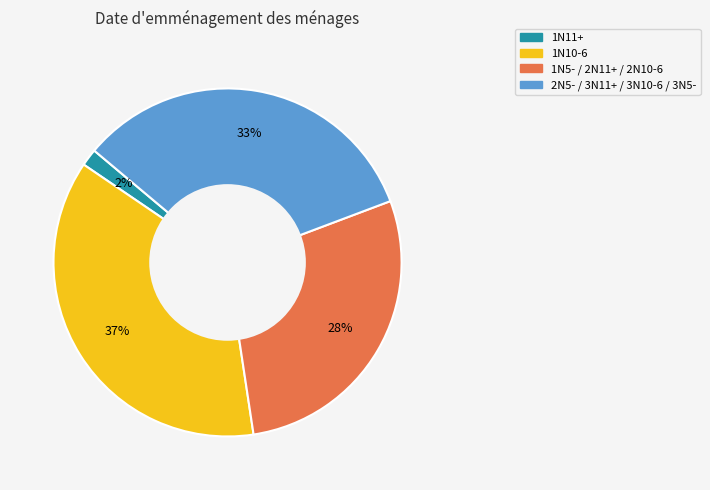

Is there a majority slice in this chart?

No